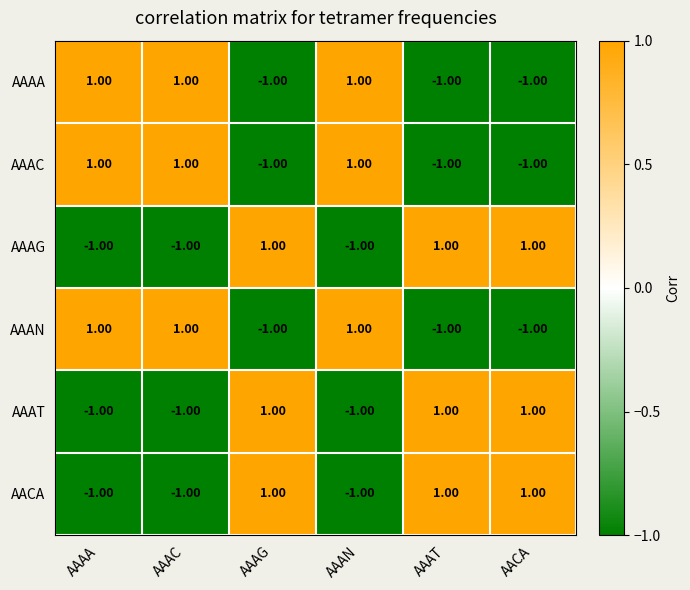

At how many categories does at least one series exceed 0?

6